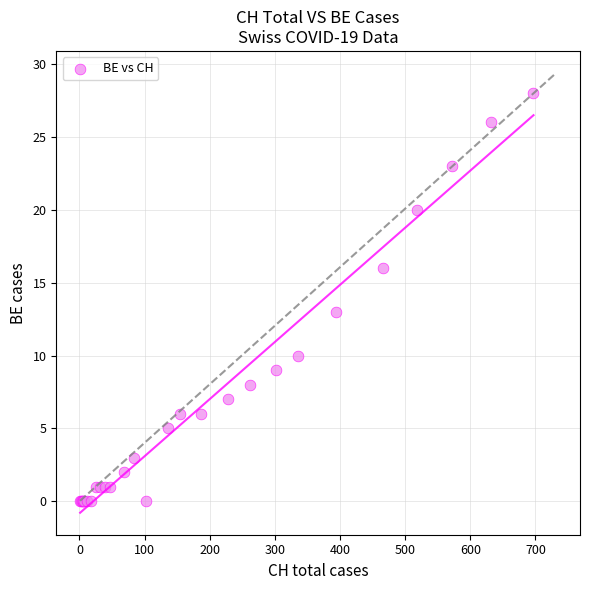

What Y value in the scatter plot is closest to 14?

13